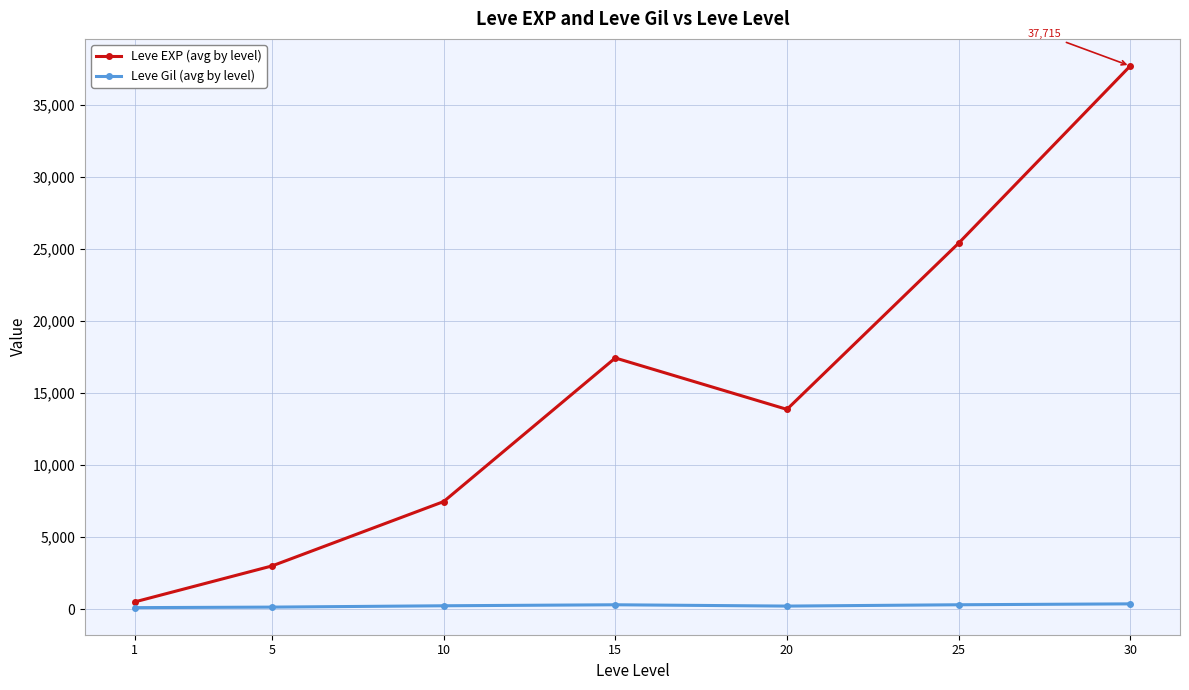

At which category is the sum across all series the highest?

30